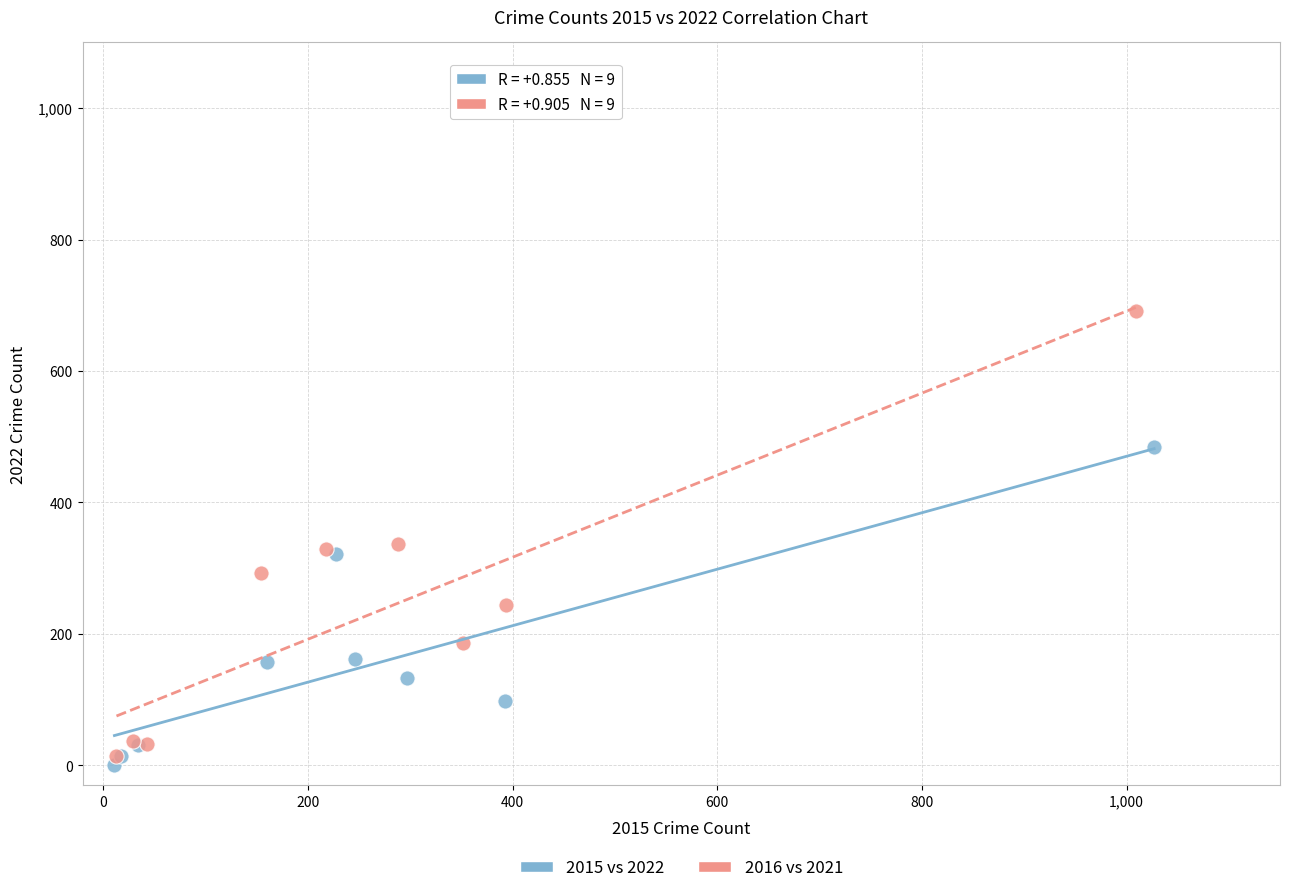

Which series reaches the minimum Y coordinate?

2015 vs 2022